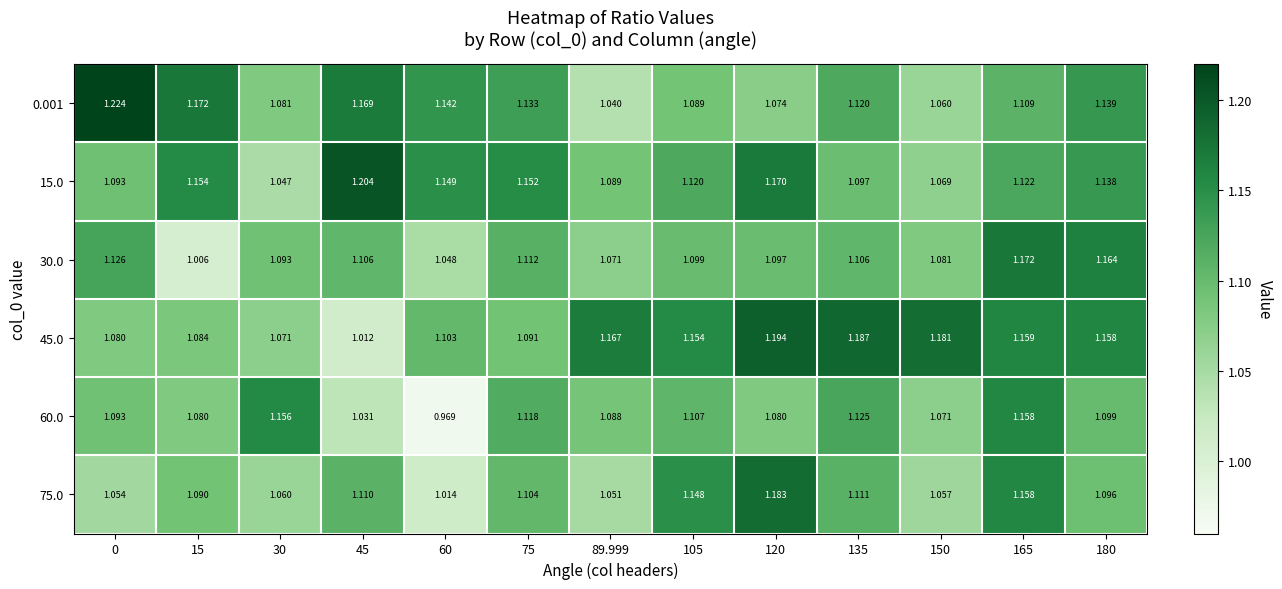

What is the difference between the highest and lowest values at 89.999?

0.1